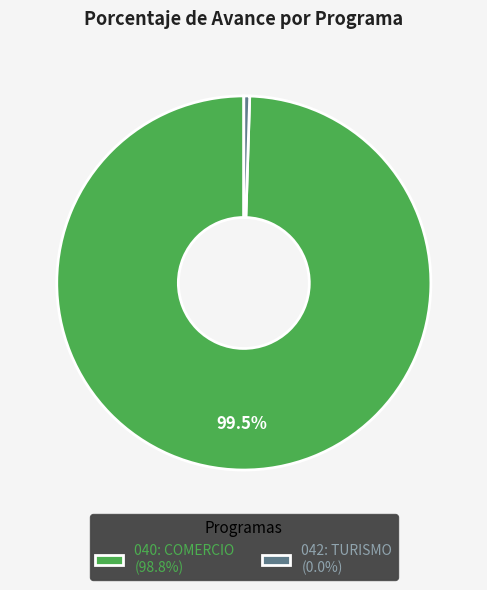

How many segments does this pie chart have?

2